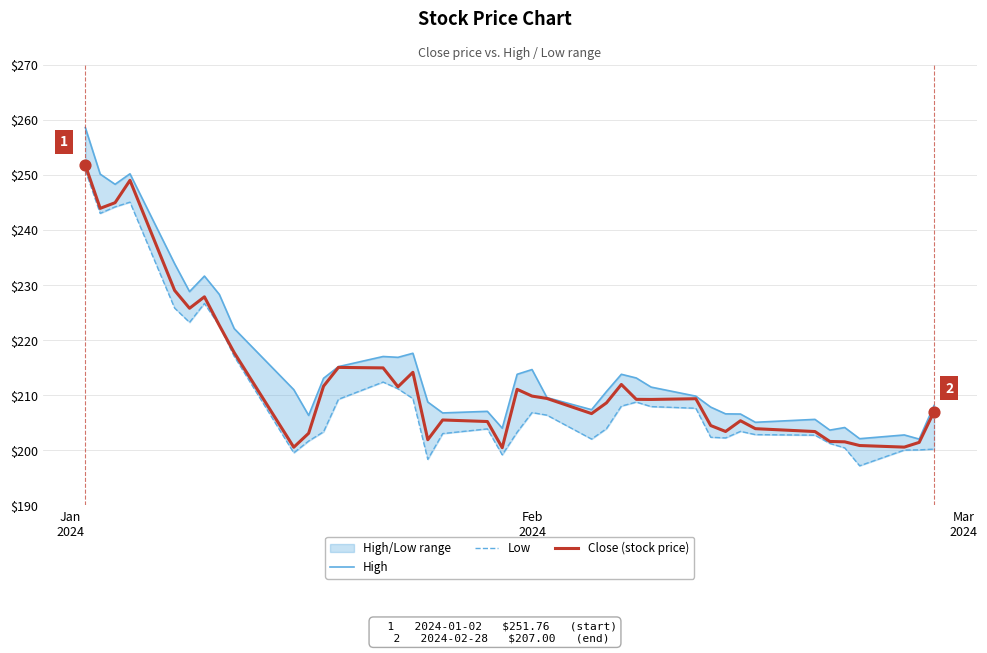

At which category is the sum across all series the highest?

Jan
2024